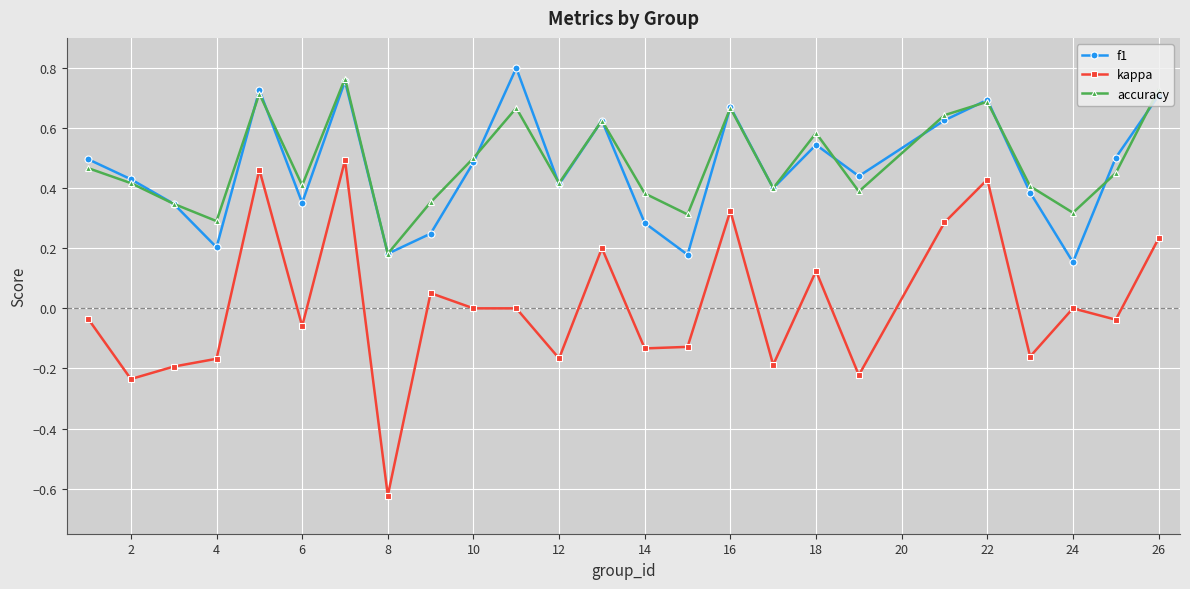

True or false: f1 has more than 0 points higher than both neighbors.

True